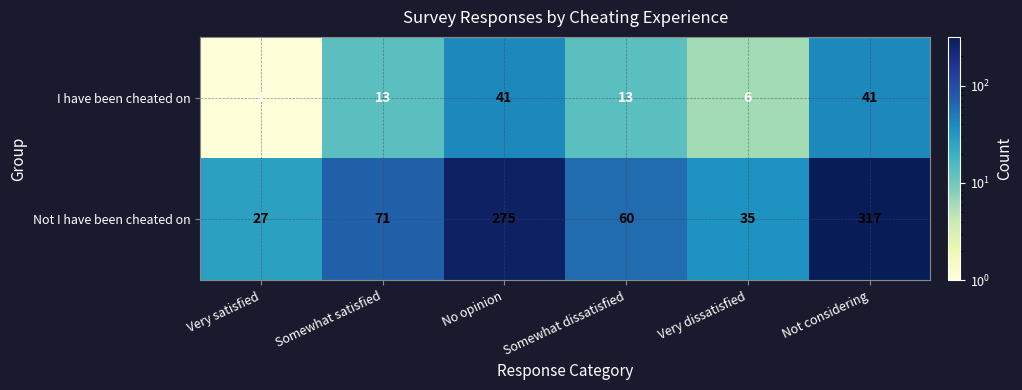

At which category is the sum across all series the highest?

Not considering